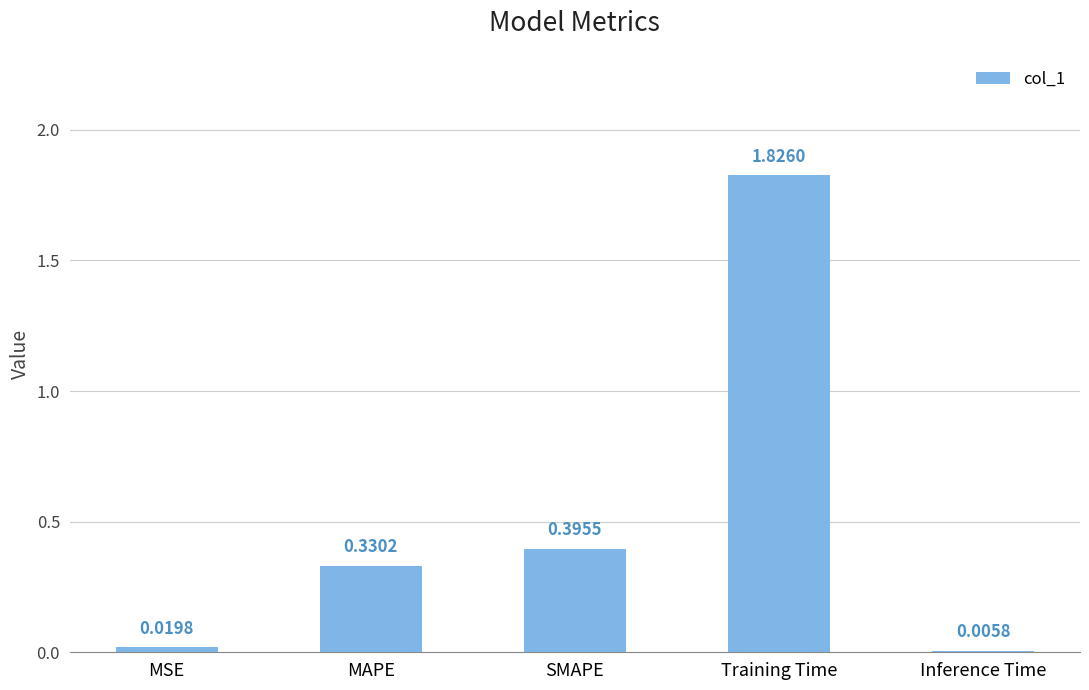

Which category has the highest value across all series?

Training Time